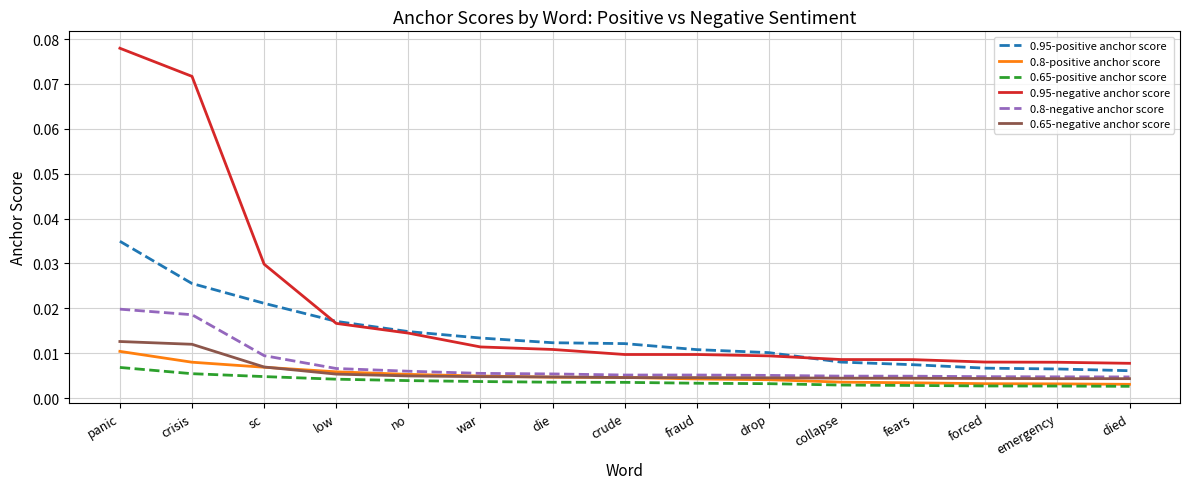

How many 0.8-negative anchor score values are between 0 and 1?

15